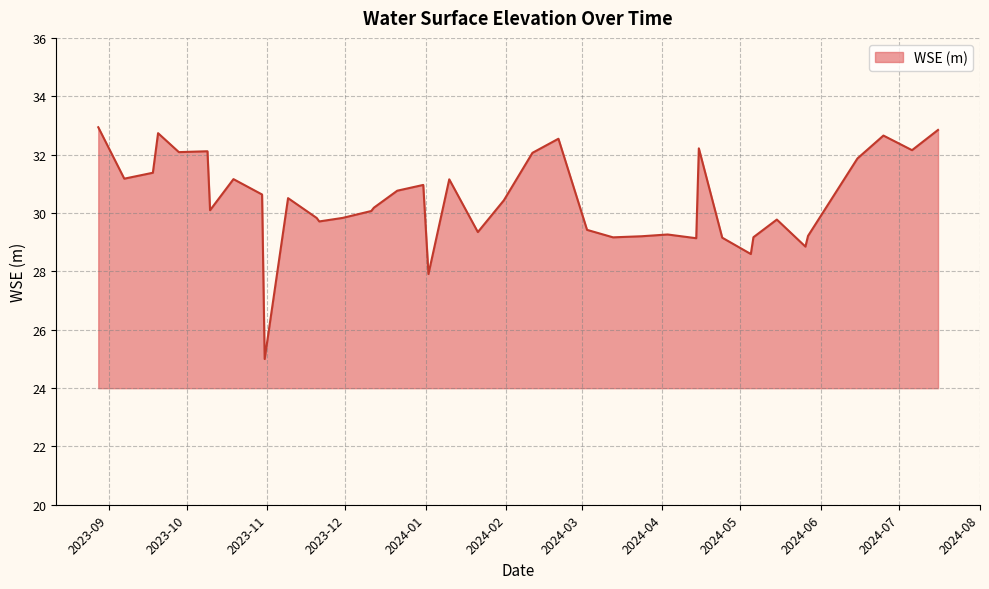

What is the minimum value shown in the chart?

25.0